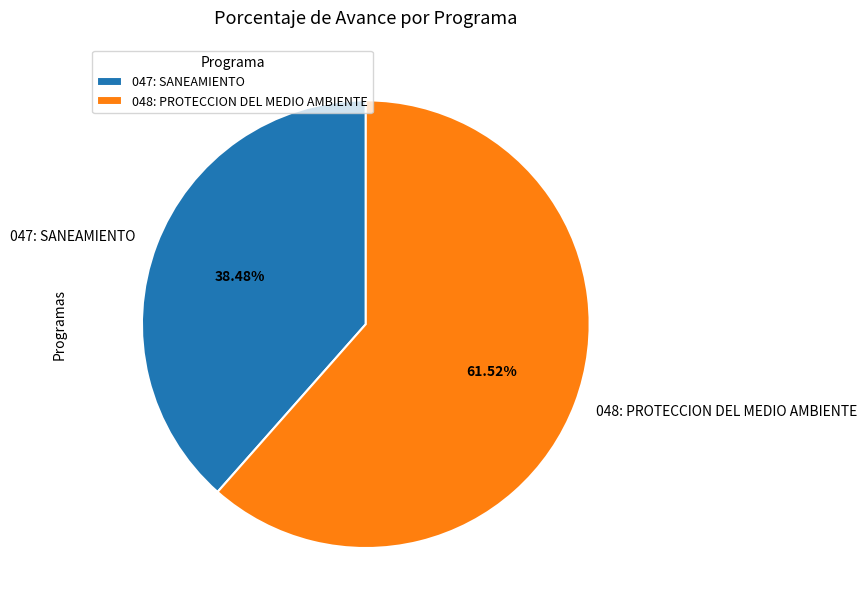

Is it true that 047: SANEAMIENTO is 38% of the pie?

True